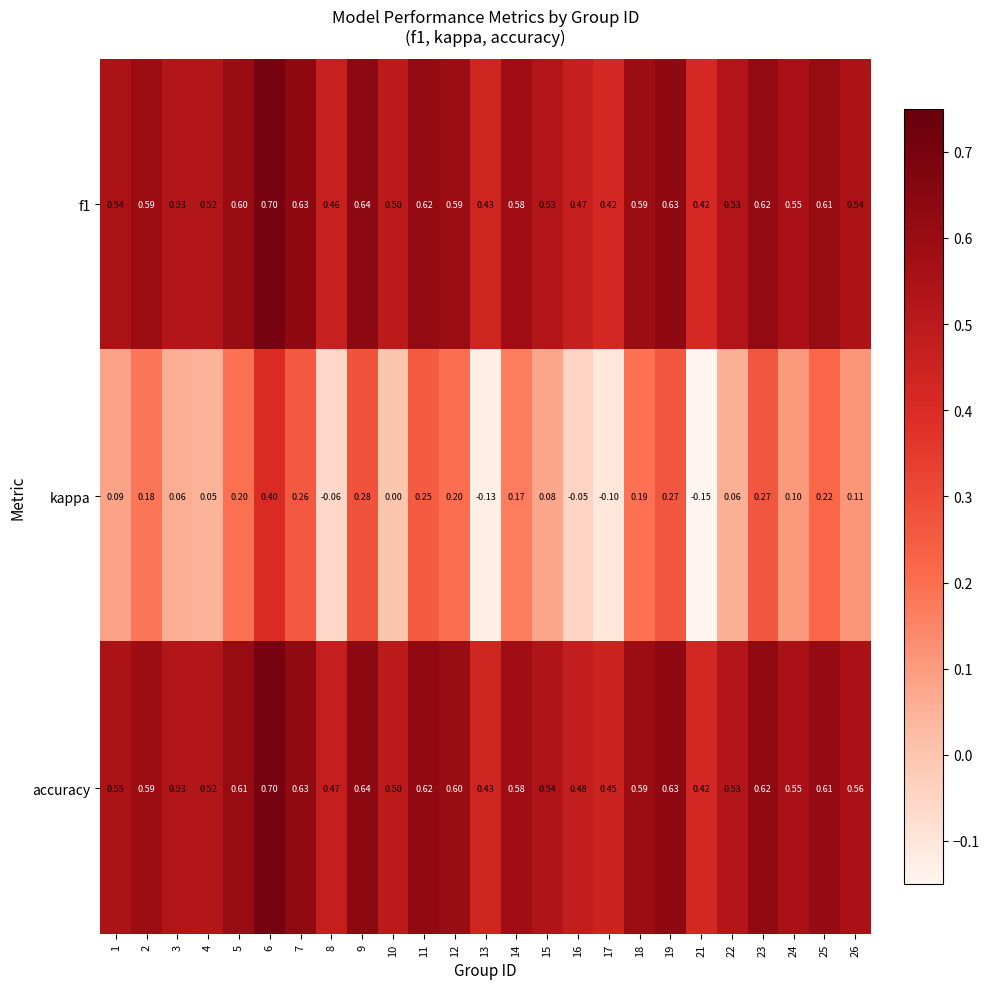

How many categories are shown in the chart?

25